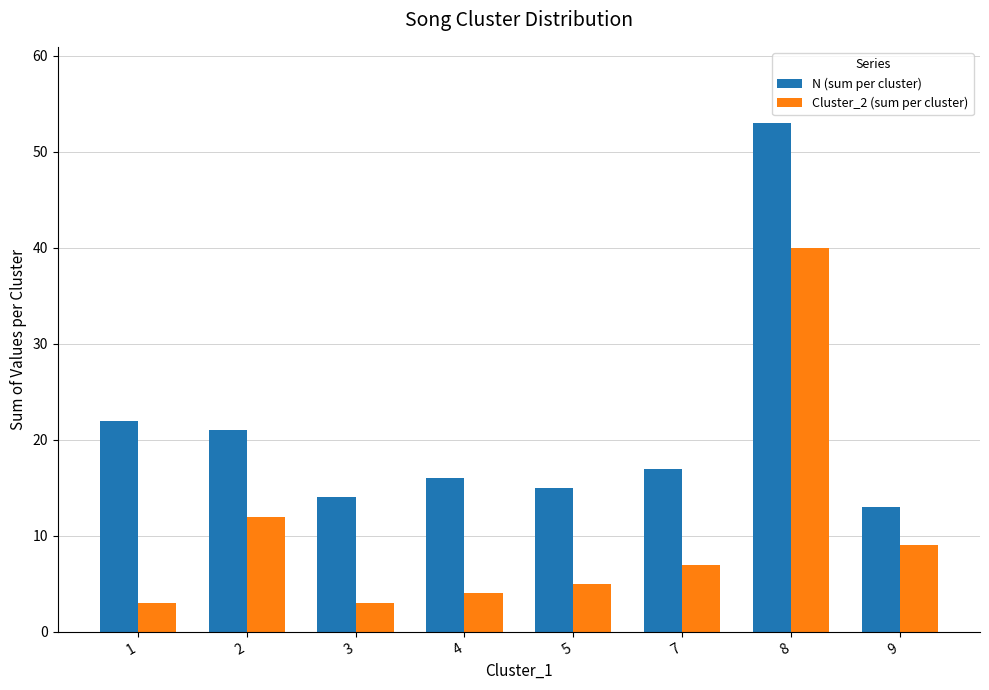

Reading left to right, extract all data points from this chart.

N (sum per cluster): 22	21	14	16	15	17	53	13
Cluster_2 (sum per cluster): 3	12	3	4	5	7	40	9